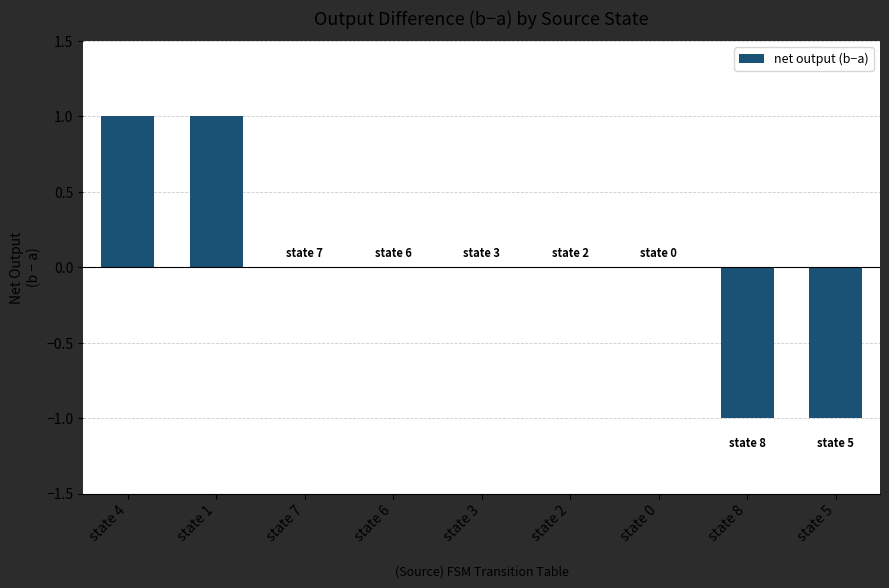

Which has a higher value, state 5 or state 2?

state 2